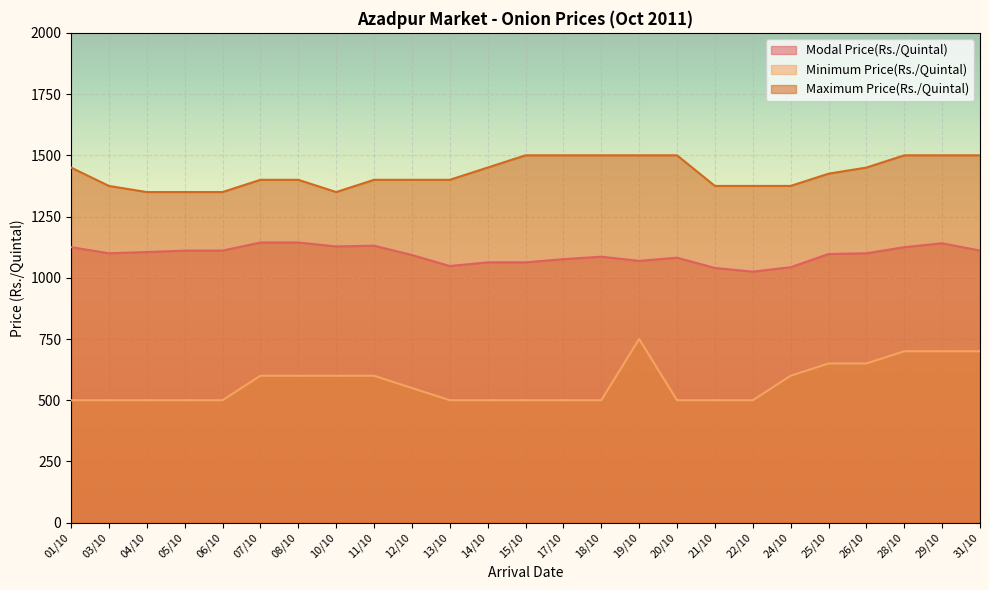

What is the average value of the Modal Price(Rs./Quintal) series?

1094